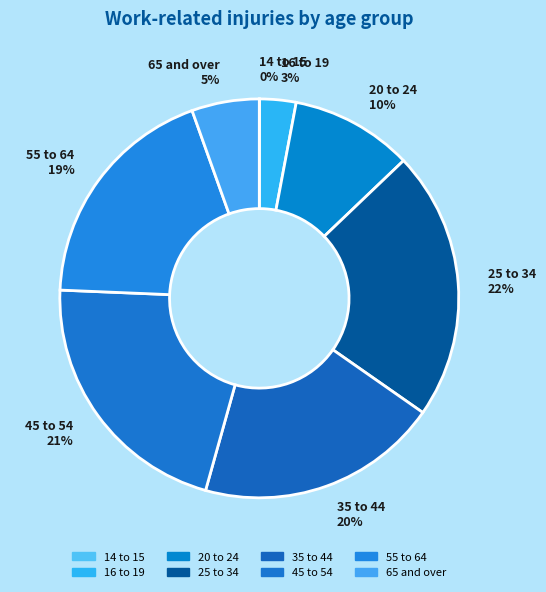

The 16 to 19 slice represents 11% of the pie. True or false?

False